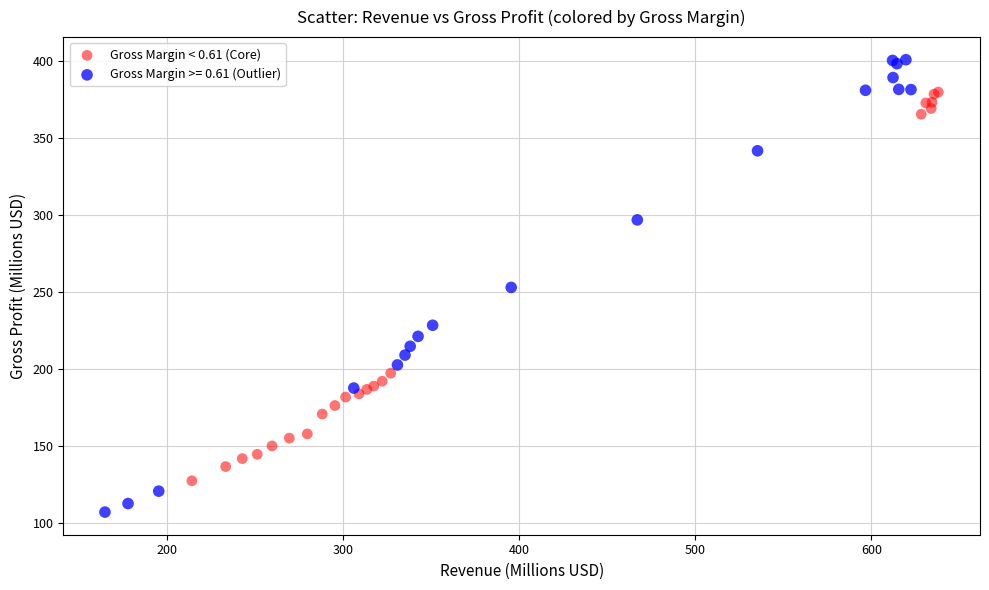

Which series has the widest spread of Y values?

Gross Margin >= 0.61 (Outlier)